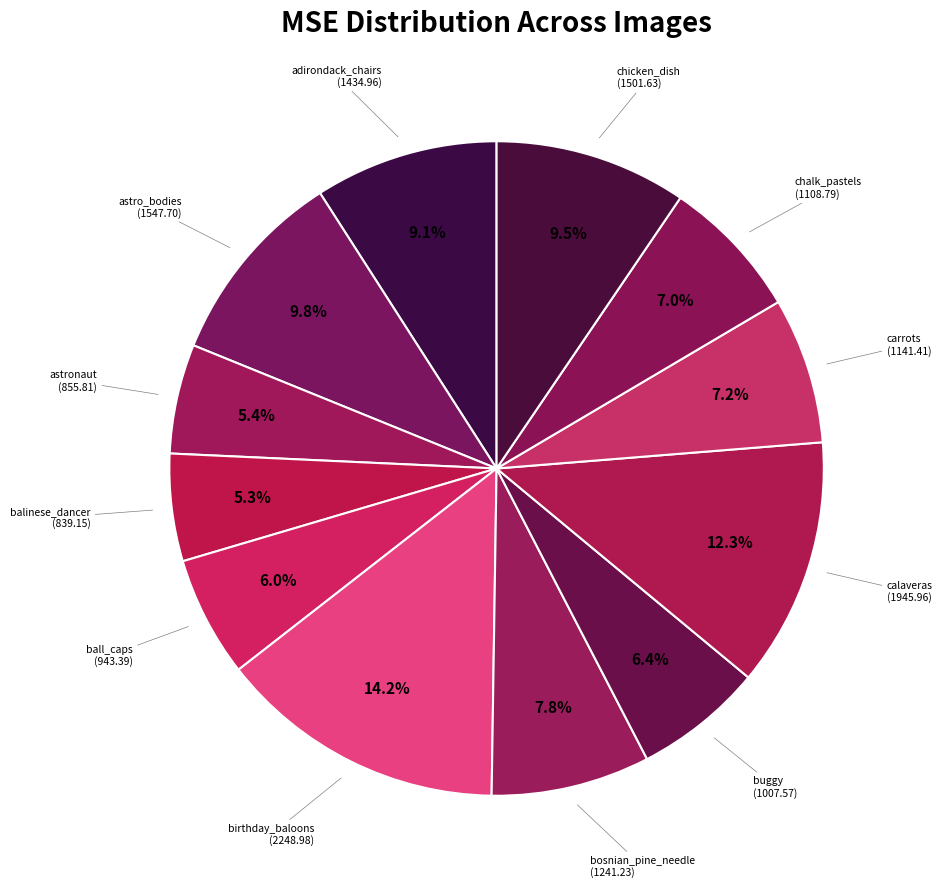

Approximately how many times larger is the value at buggy compared to carrots?

0.9